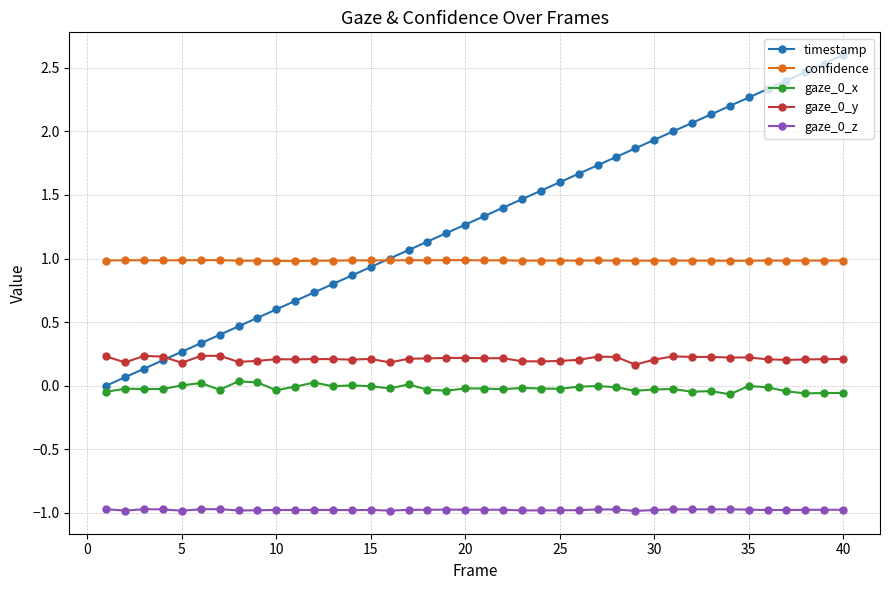

Which series has the largest total across all categories?

timestamp